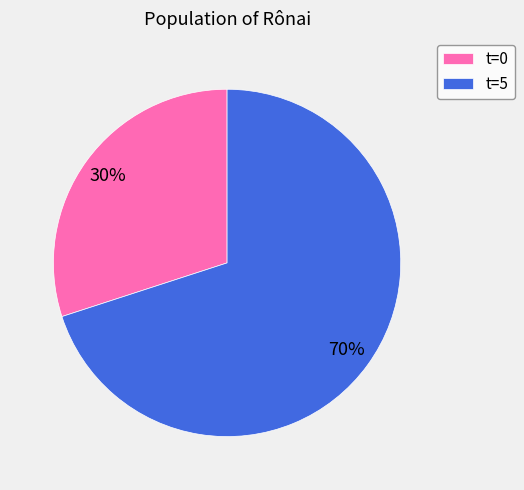

What is the largest slice in the pie chart?

t=5